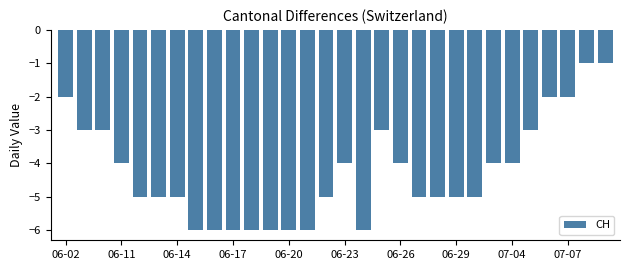

What is the maximum value shown in the chart?

-1